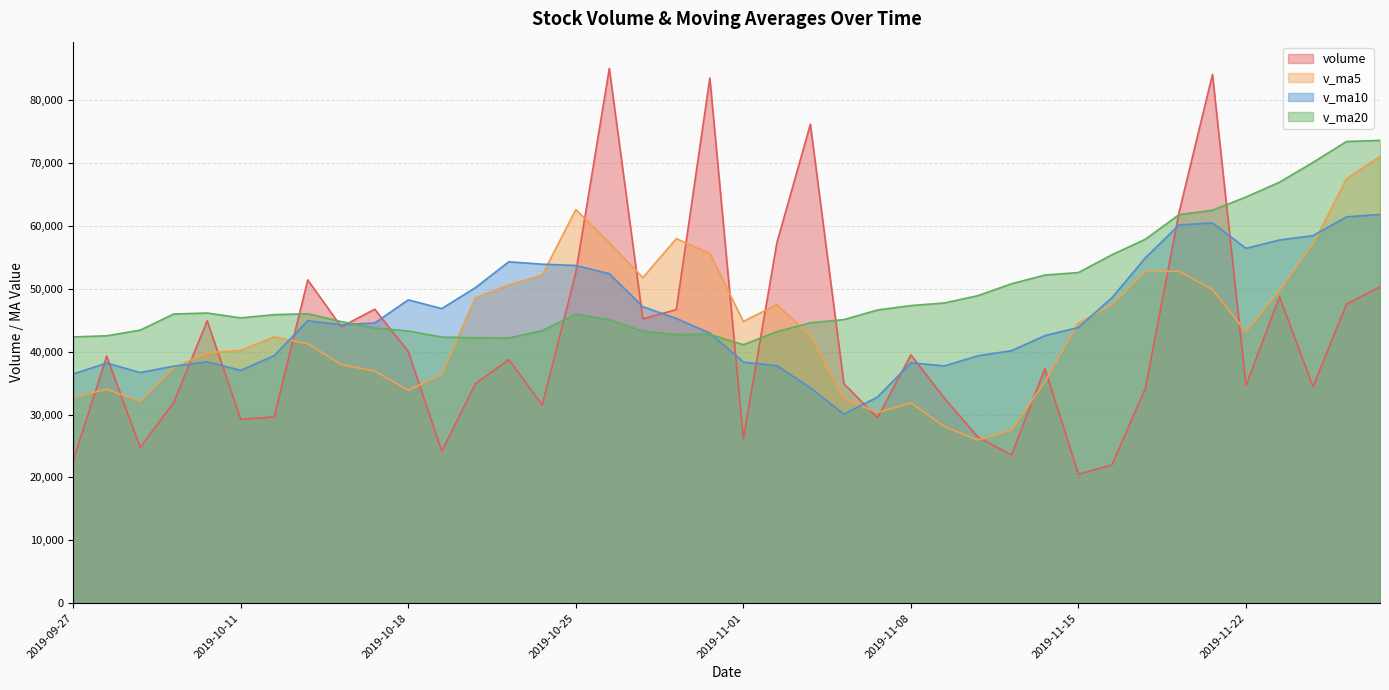

What is the difference between the maximum and minimum values in the v_ma20 series?

32513.9